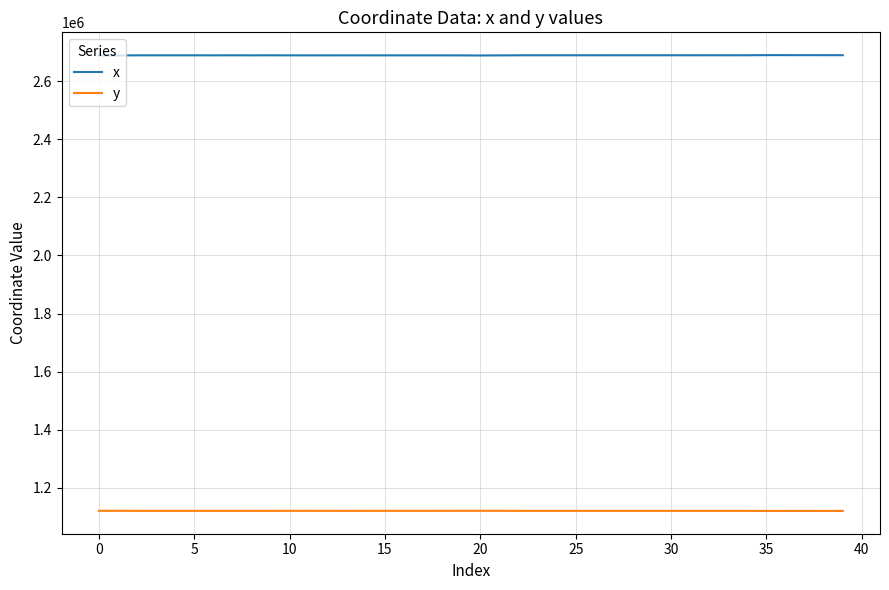

List the series in order of their overall mean, lowest first.

y, x